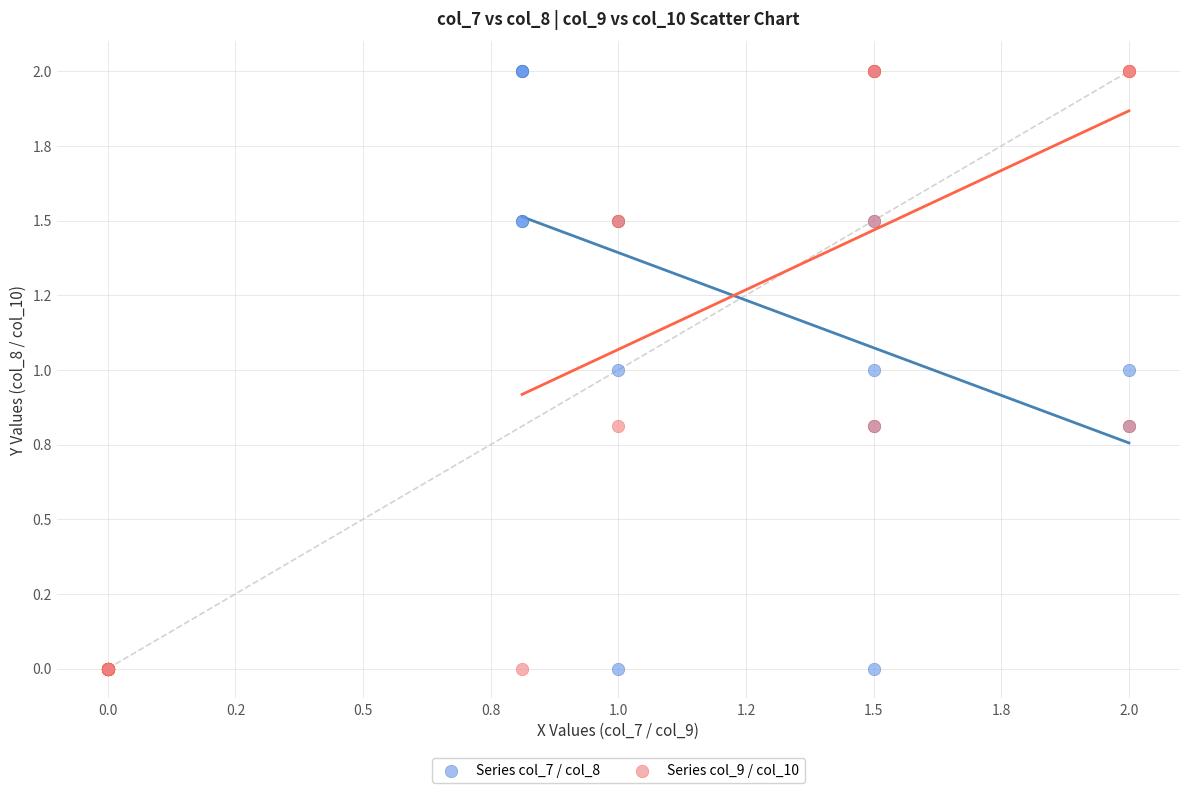

What are all the series names shown in the legend?

Series col_7 / col_8, Series col_9 / col_10